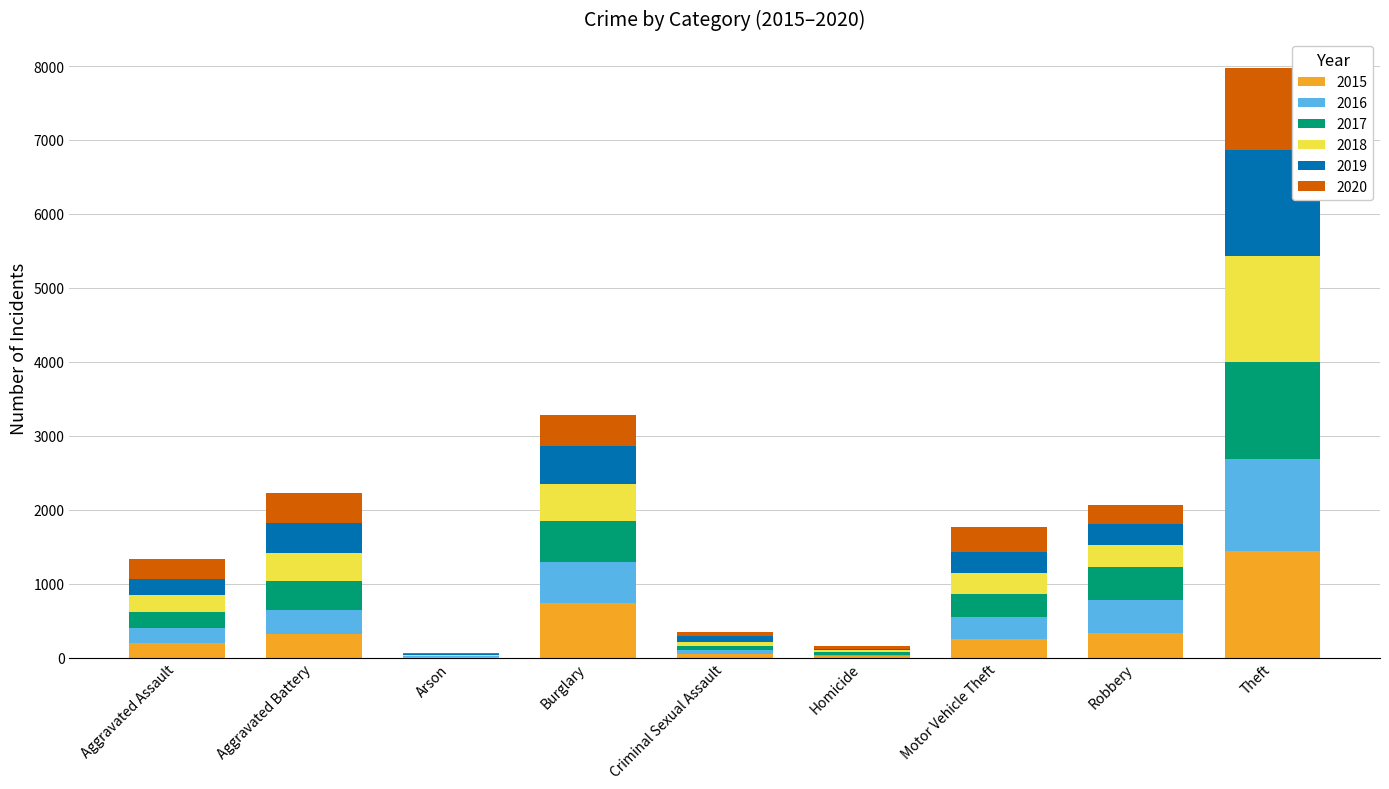

What is the highest value of the 2015 series?

1447